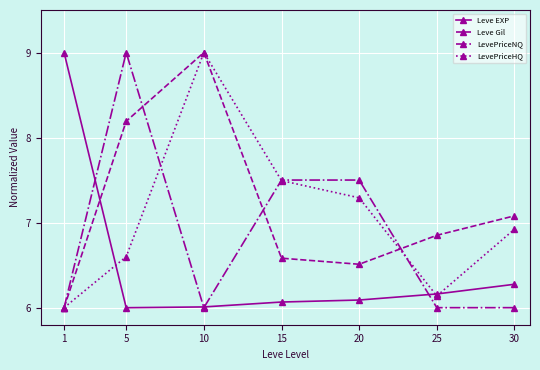

Is the value of Leve Gil at 30 greater than the value of LevePriceNQ at 25?

Yes